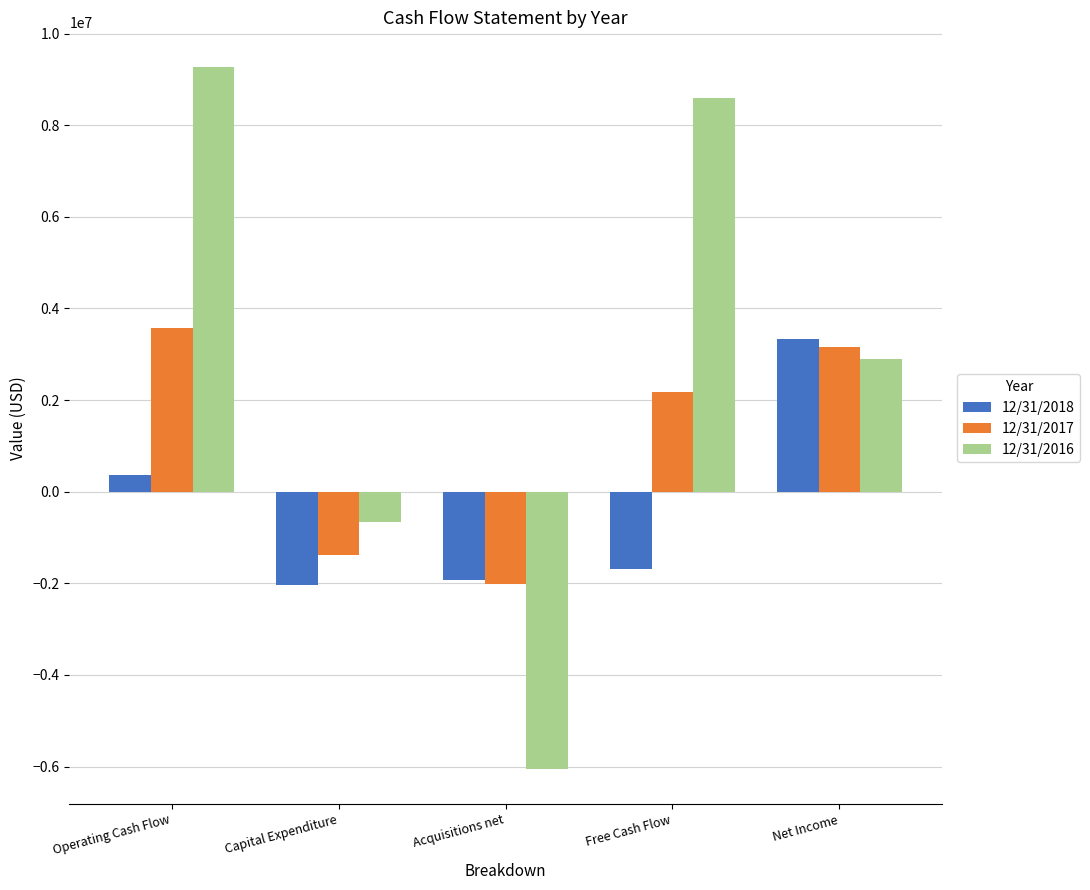

How many values in the 12/31/2018 series exceed -1682472?

2